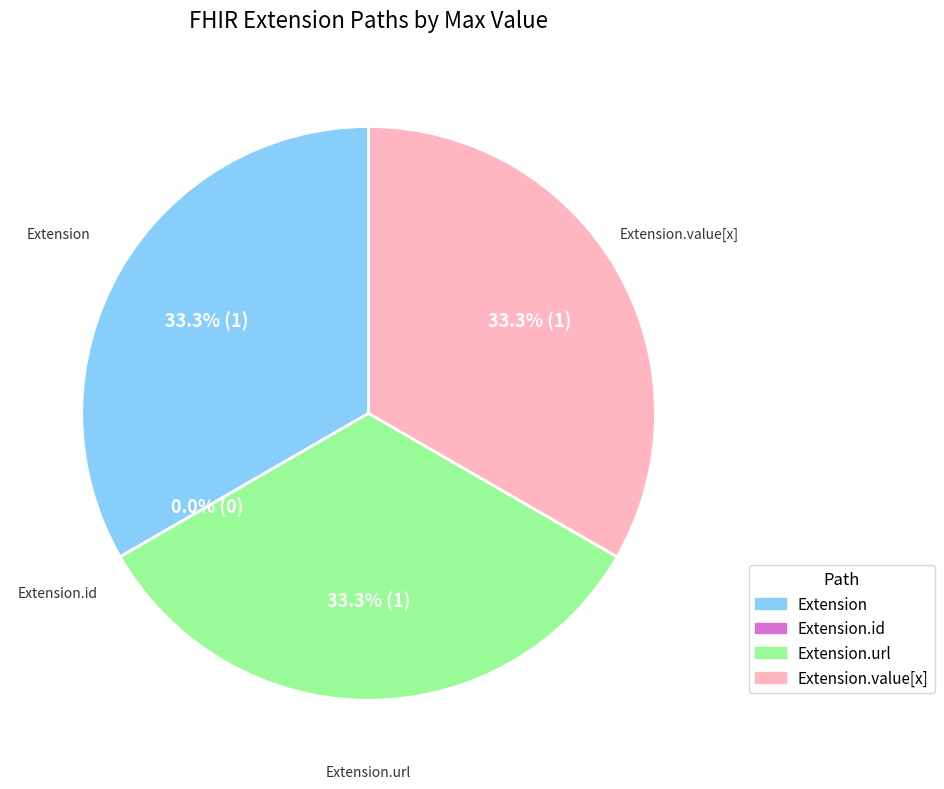

What is the largest slice in the pie chart?

Extension